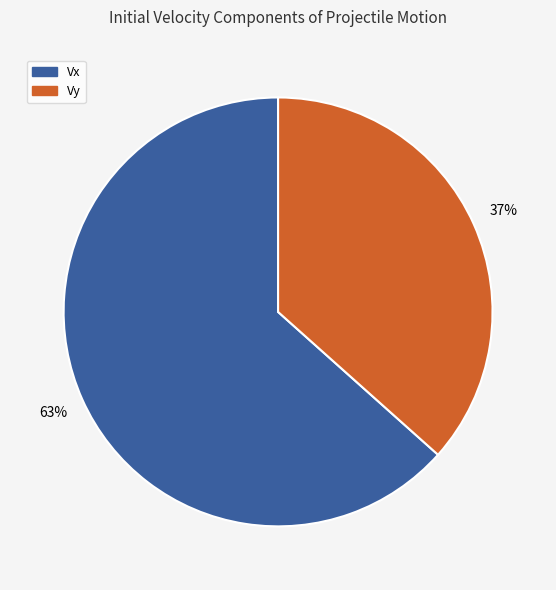

How many slices are in this pie chart?

2